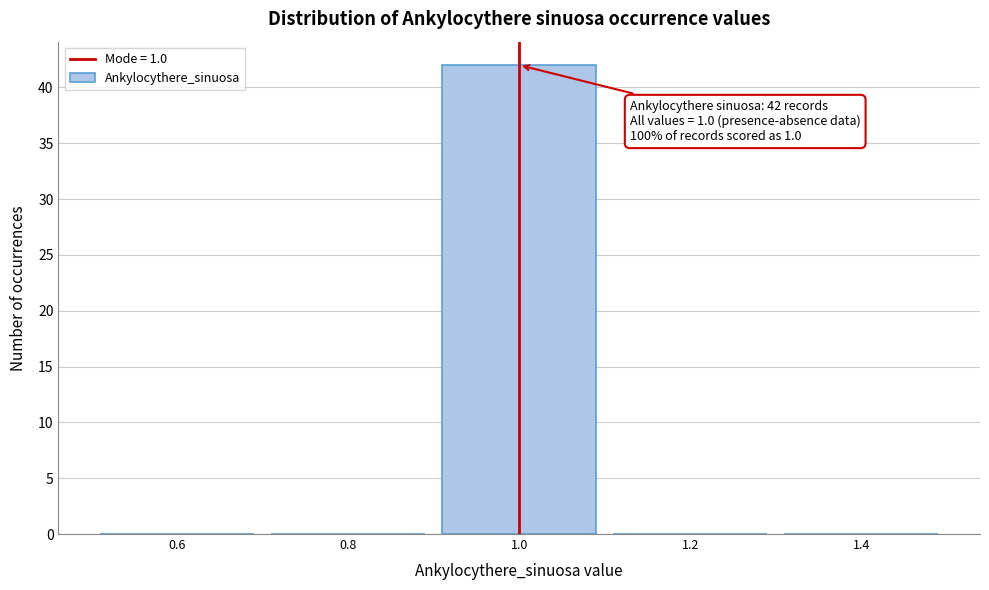

Over which range of the x-axis is the bar tallest?

0.9 to 1.1